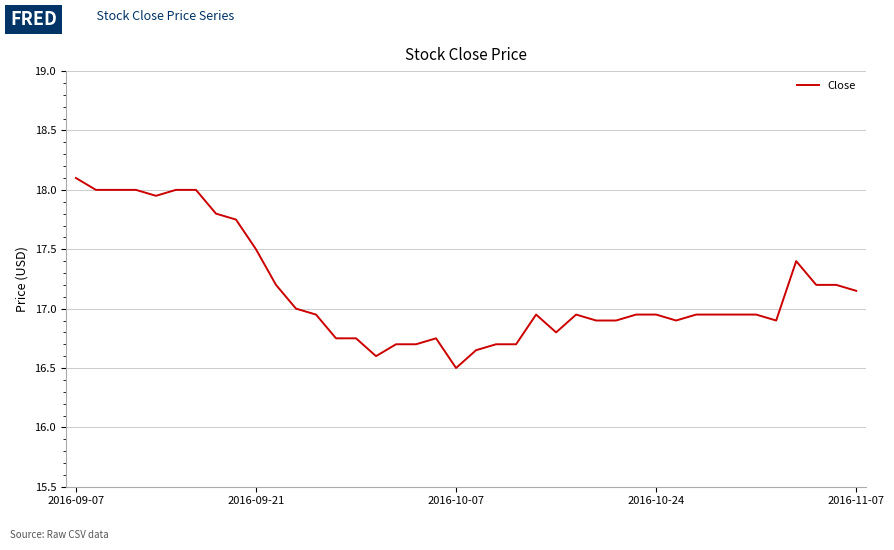

What is the maximum value shown in the chart?

18.1